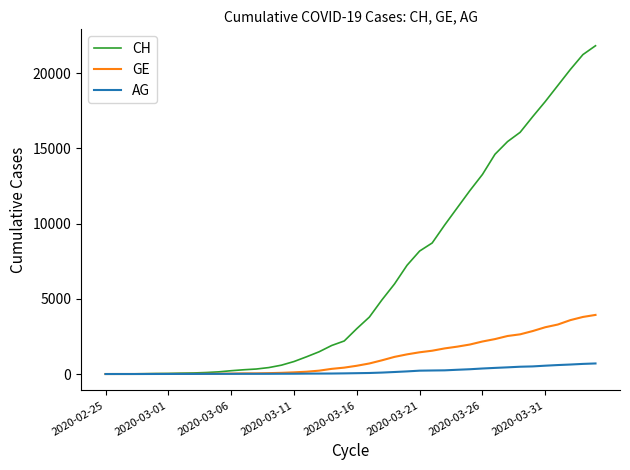

What is the greatest value displayed?

21816